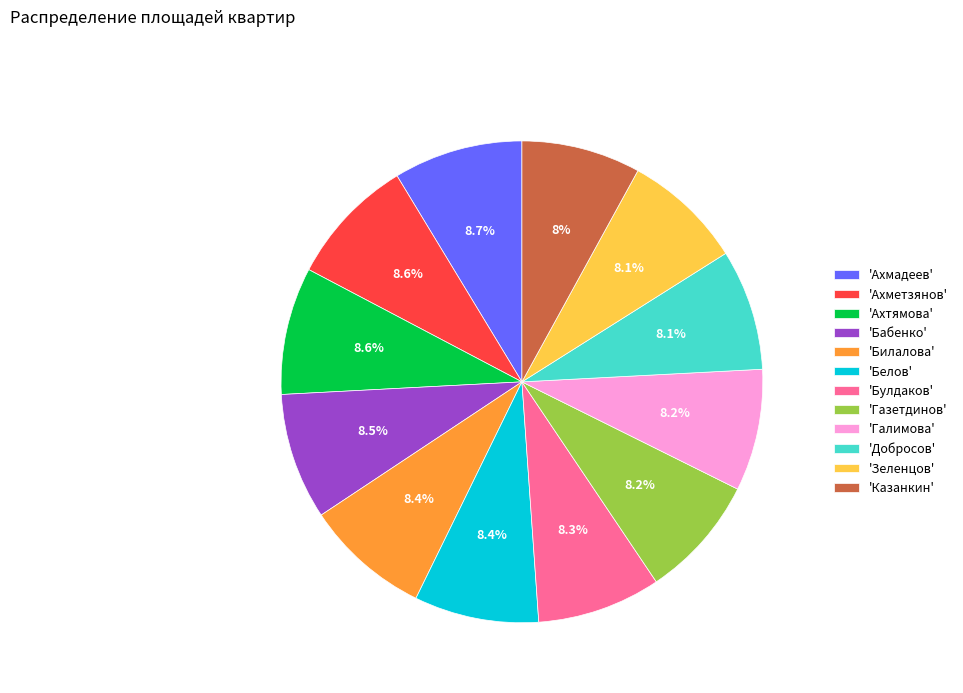

Approximately how many times larger is the value at 'Билалова' compared to 'Зеленцов'?

1.0